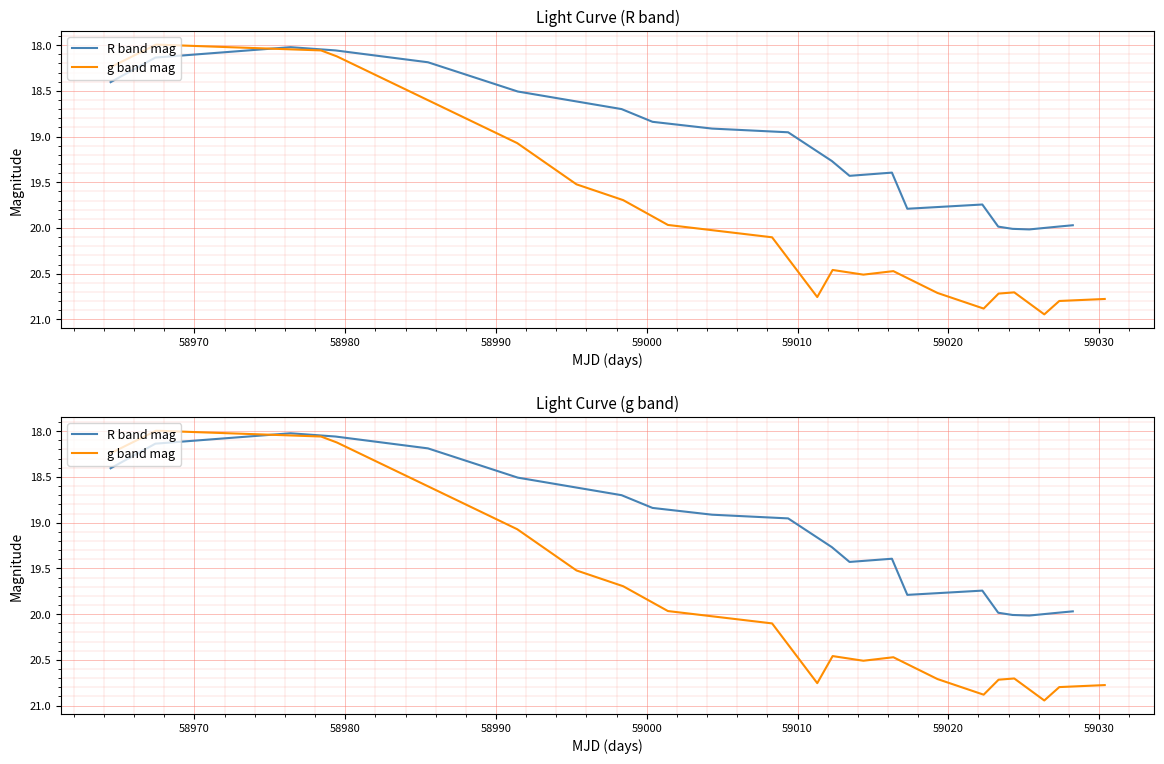

At how many categories does at least one series exceed 18?

20